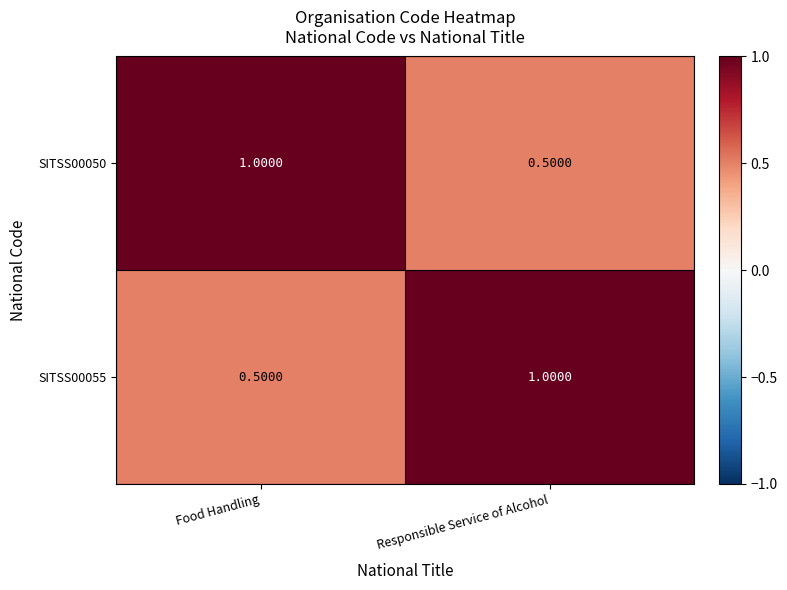

Where is SITSS00055 nearest to the value 0?

Food Handling